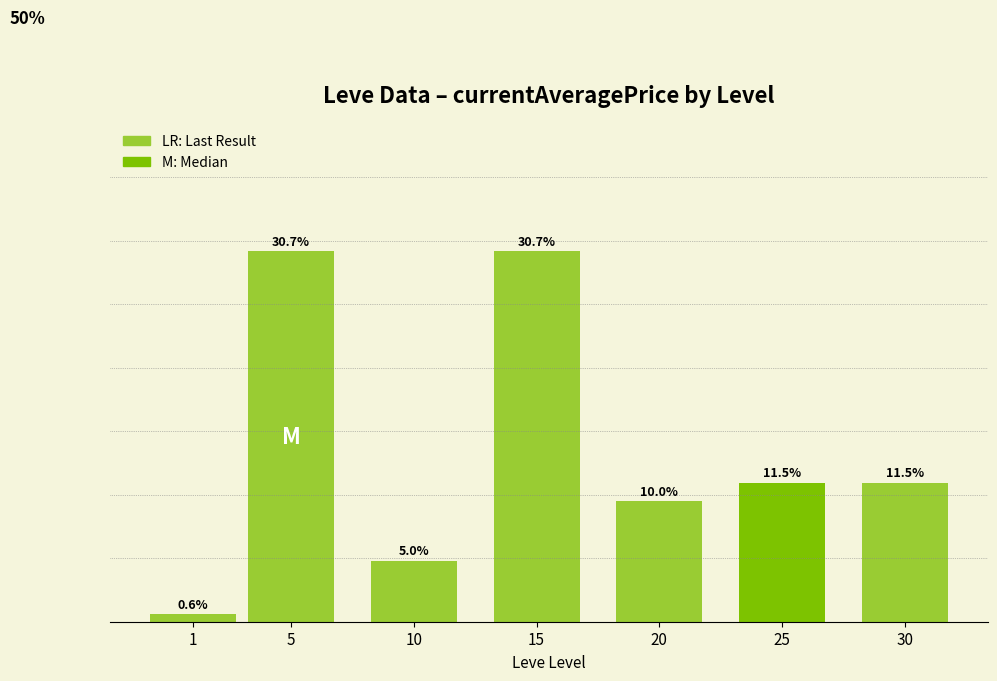

What is the value of the 5th bar from the left?

0.1